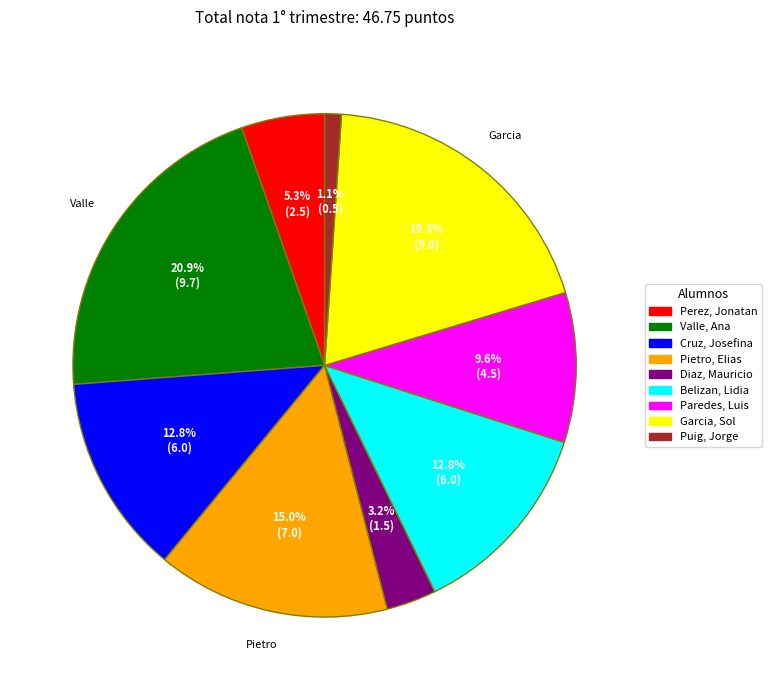

Approximately how many times larger is the value at Paredes, Luis compared to Diaz, Mauricio?

3.0